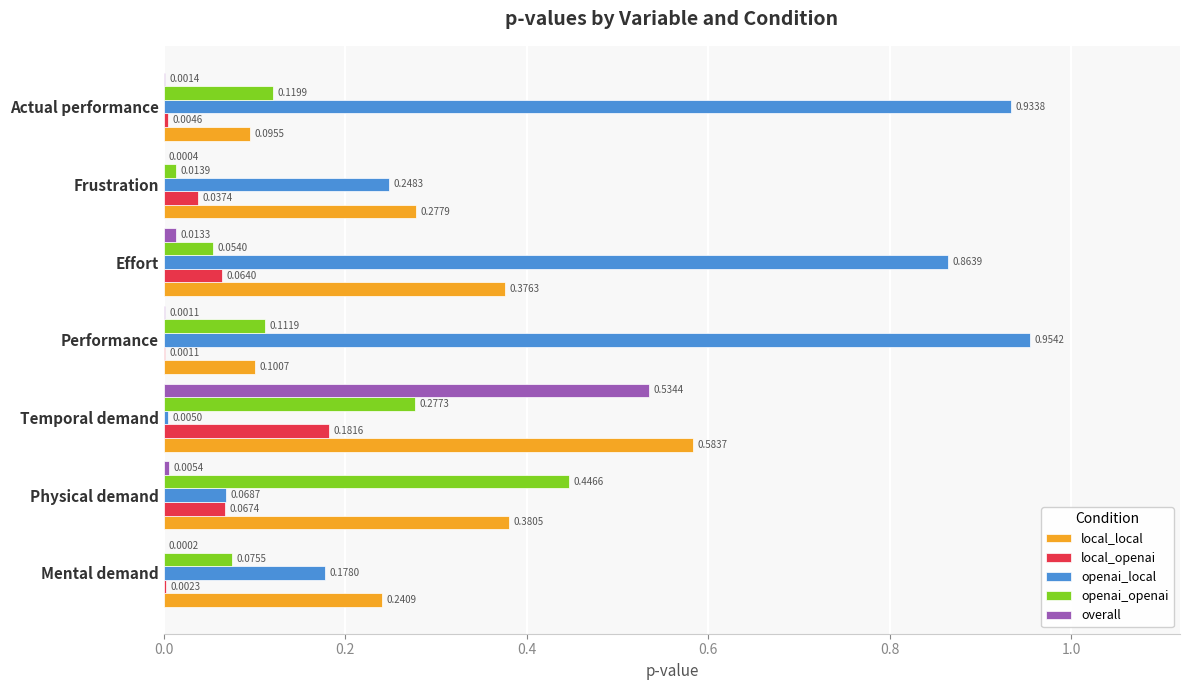

What is the sum of all openai_openai values?

1.1